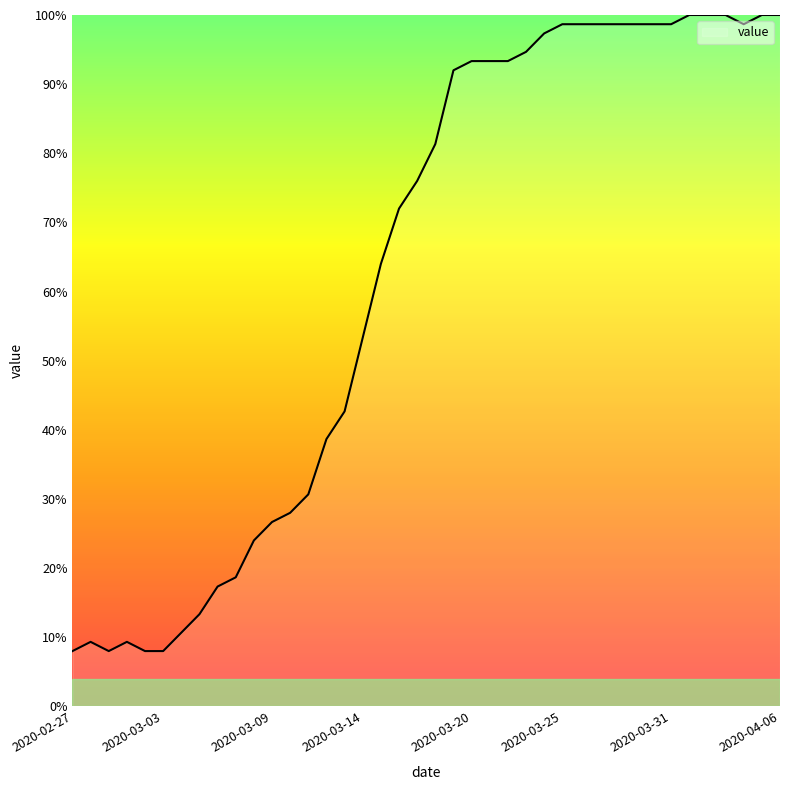

What is the difference between the maximum and minimum values?

92.0